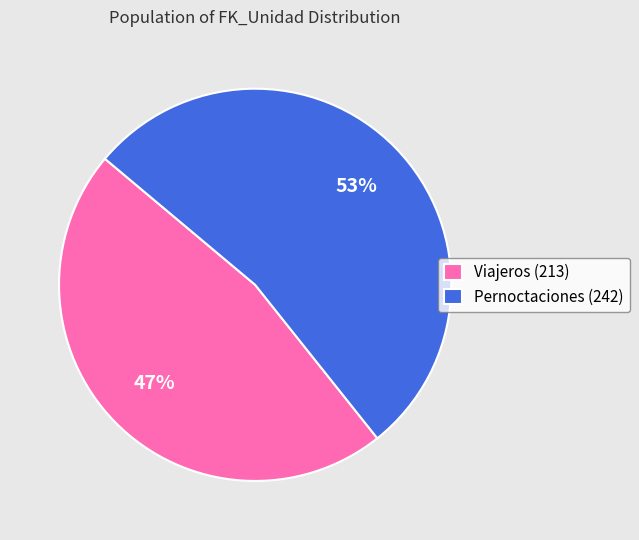

Is the sum of Viajeros (213) and Pernoctaciones (242) greater than half?

Yes